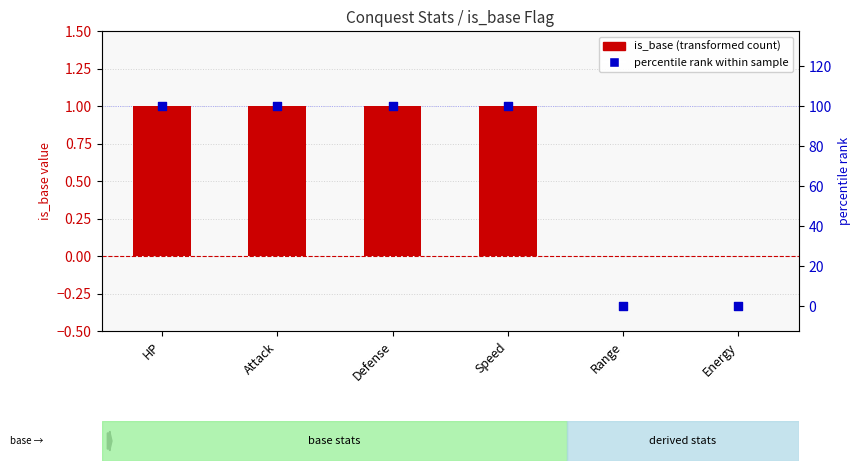

Is the value of percentile rank within sample at Attack greater than the value of is_base at Attack?

Yes